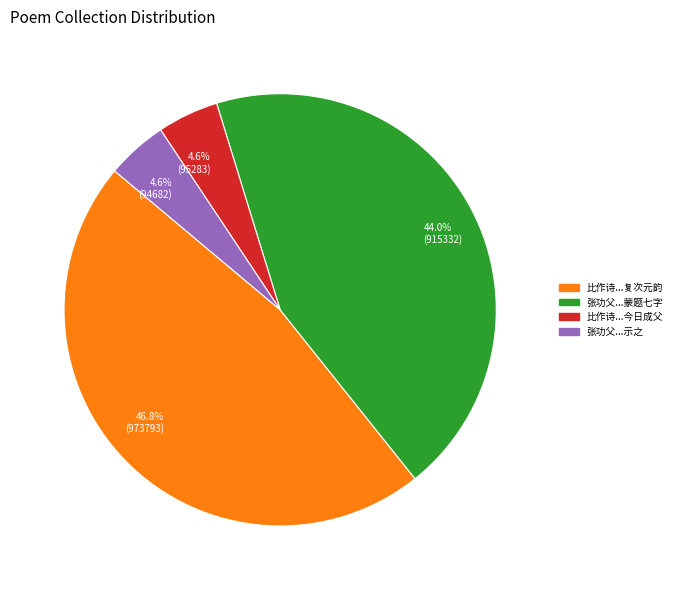

What is the ratio of the value at 46.8% (973793) to the value at 4.6% (95283)?

10.2